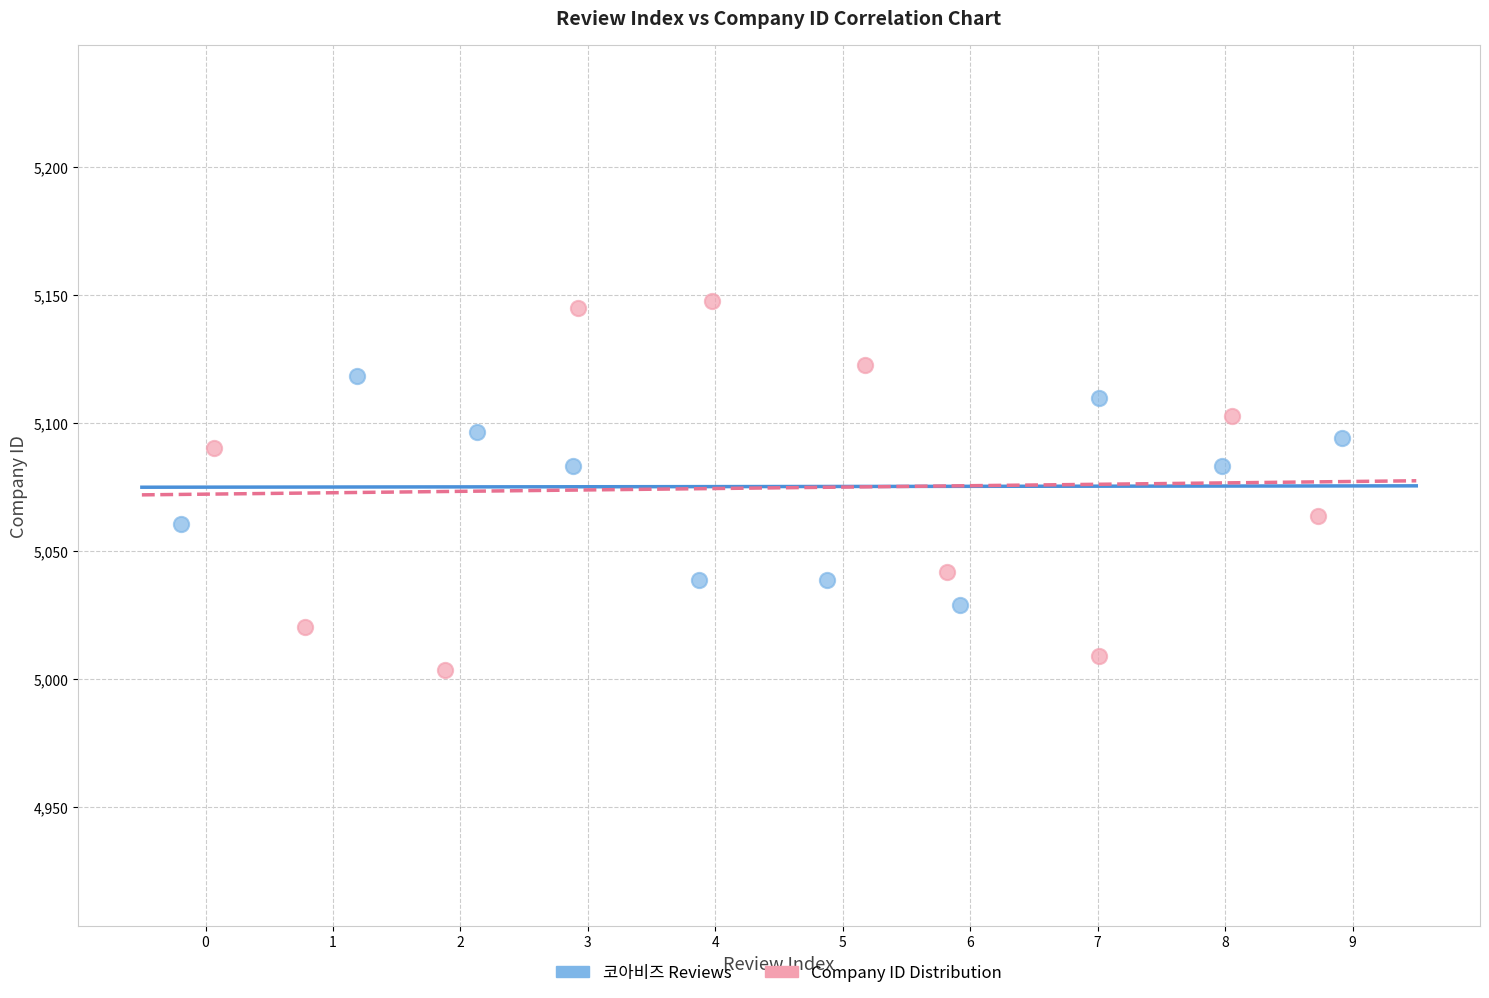

Which series contains the highest Y value?

Company ID Distribution